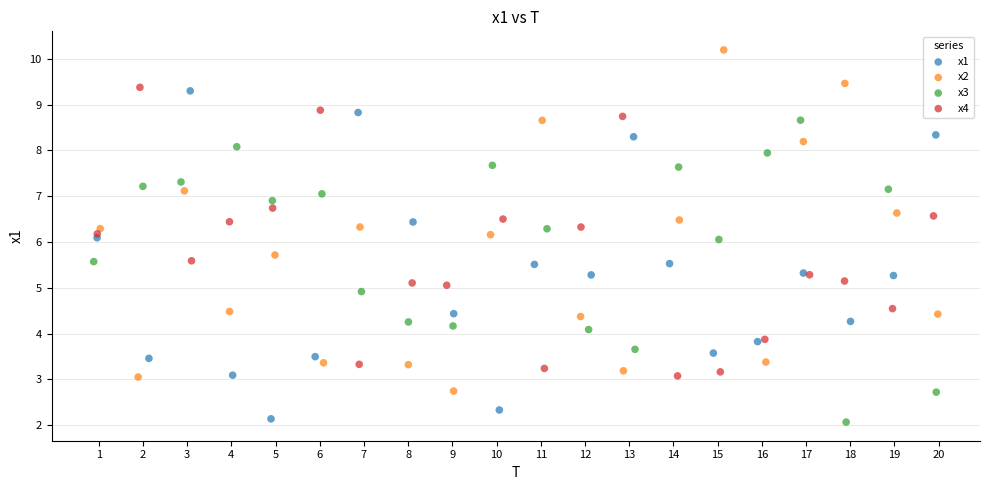

Which series contains the highest Y value?

x2